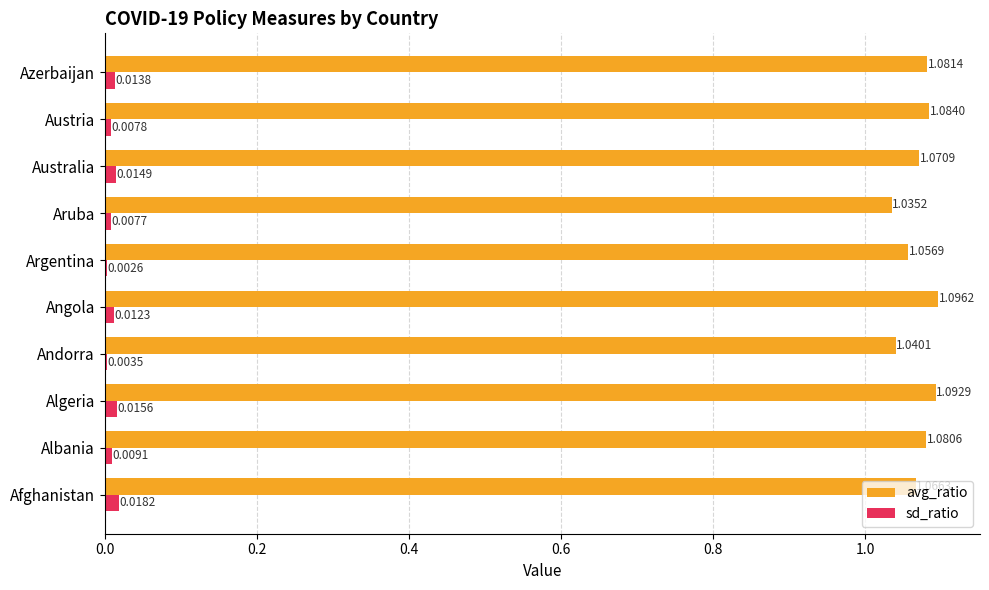

Which series has the largest total across all categories?

avg_ratio